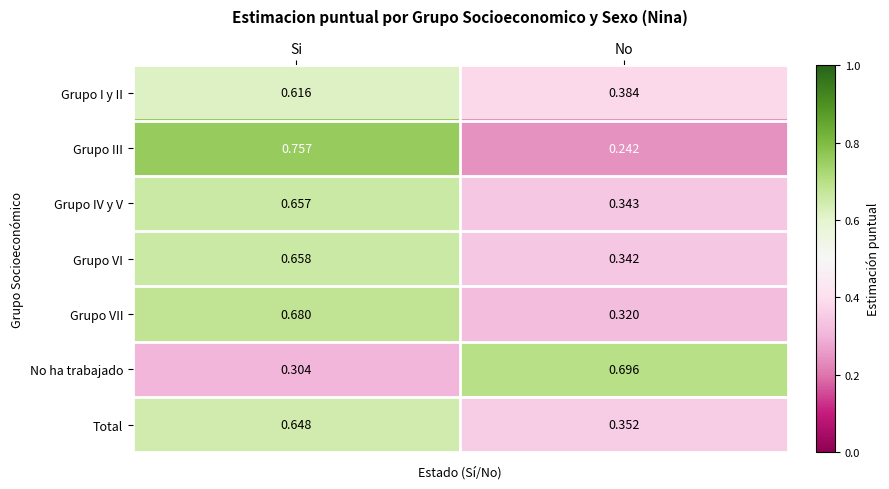

Where is Grupo VII nearest to the value 0?

No